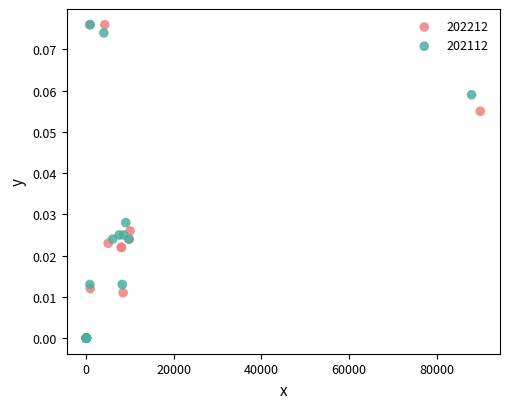

What are all the series names shown in the legend?

202212, 202112